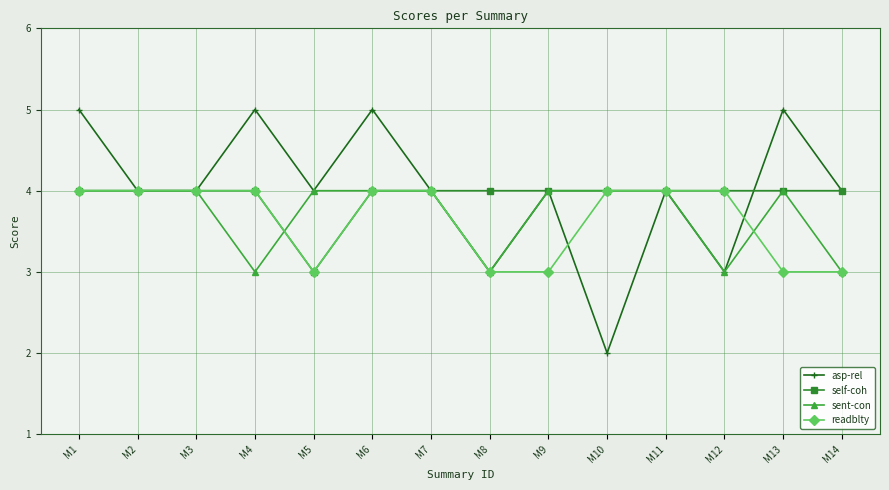

The value of readblty at M10 is 4. True or false?

True